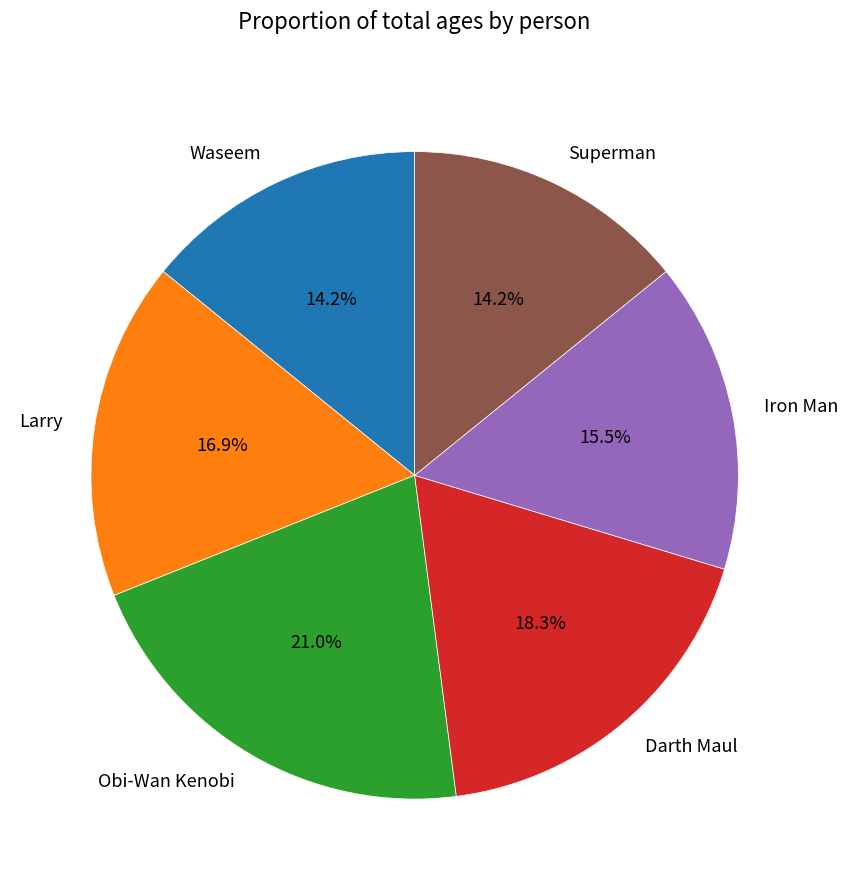

What is the ratio of the value at Waseem to the value at Iron Man?

0.9